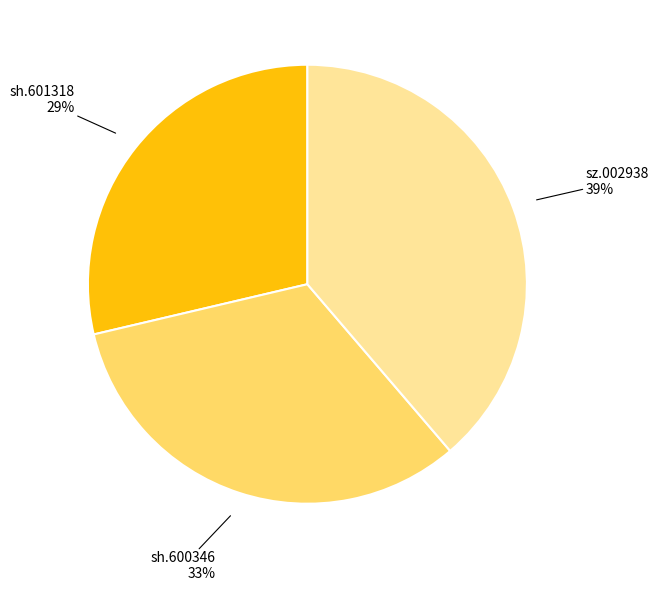

To the nearest percent, what is the difference between the sh.600346 and sz.002938 slice percentages?

6%